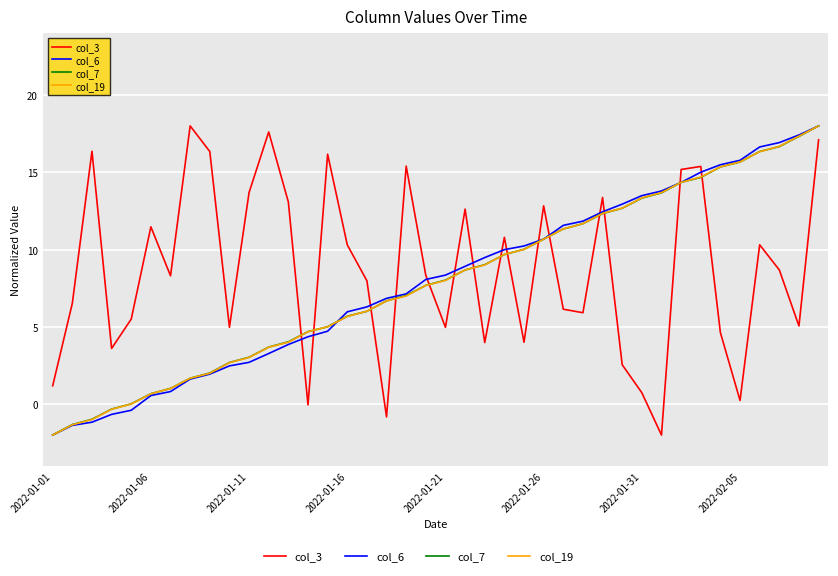

What is the smallest value displayed?

-2.0